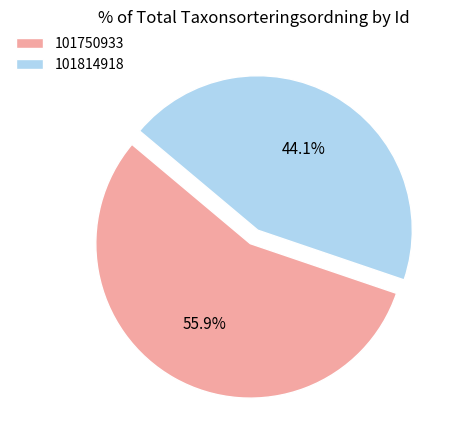

True or false: 101814918 accounts for 44% of the total.

True